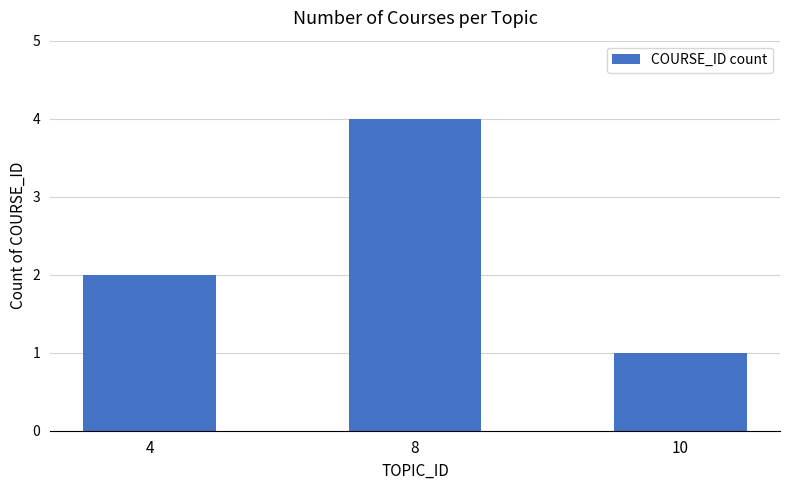

Are the bars grouped side by side (vs. stacked)?

No